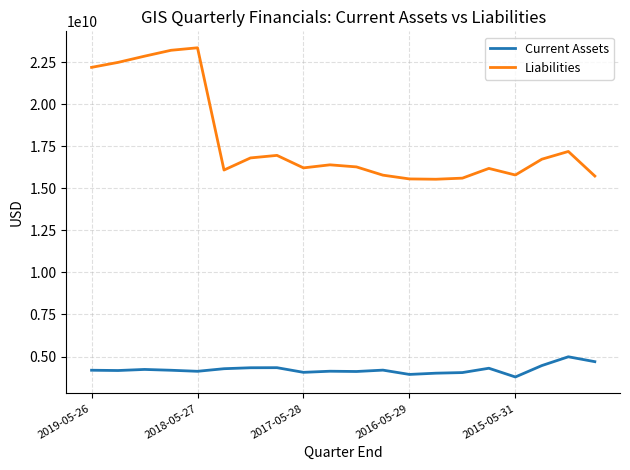

True or false: Current Assets and Liabilities cross at least once.

False